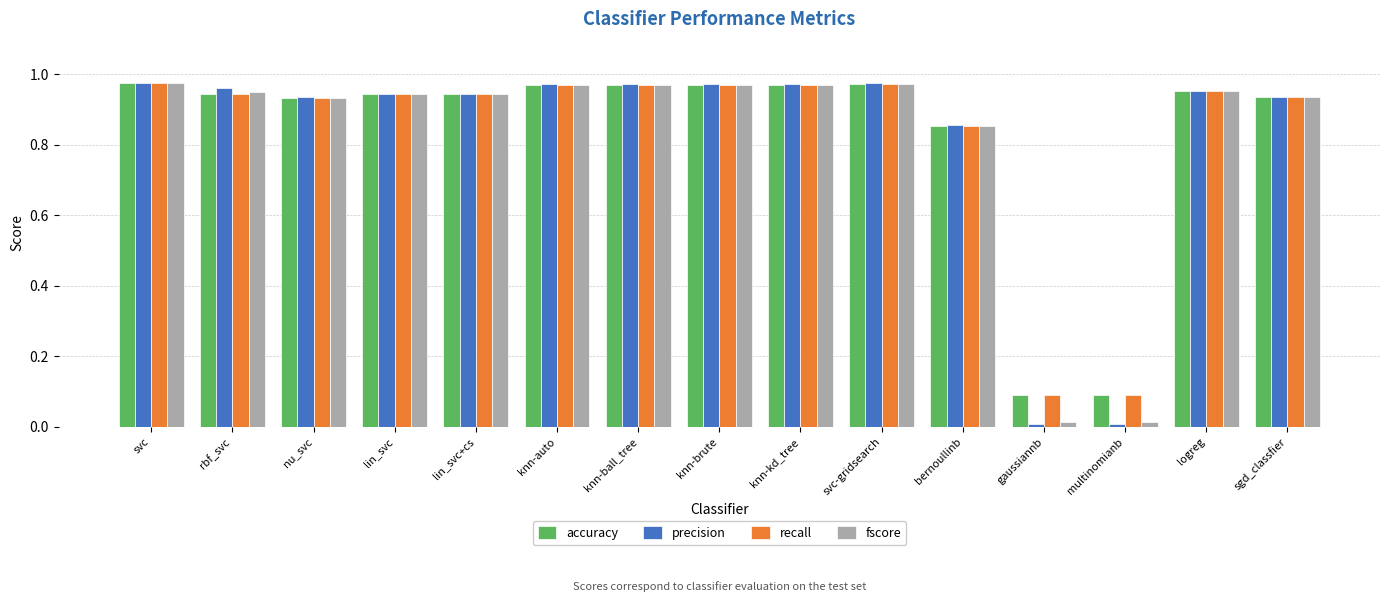

The fscore series shows 1.4 at svc. True or false?

False